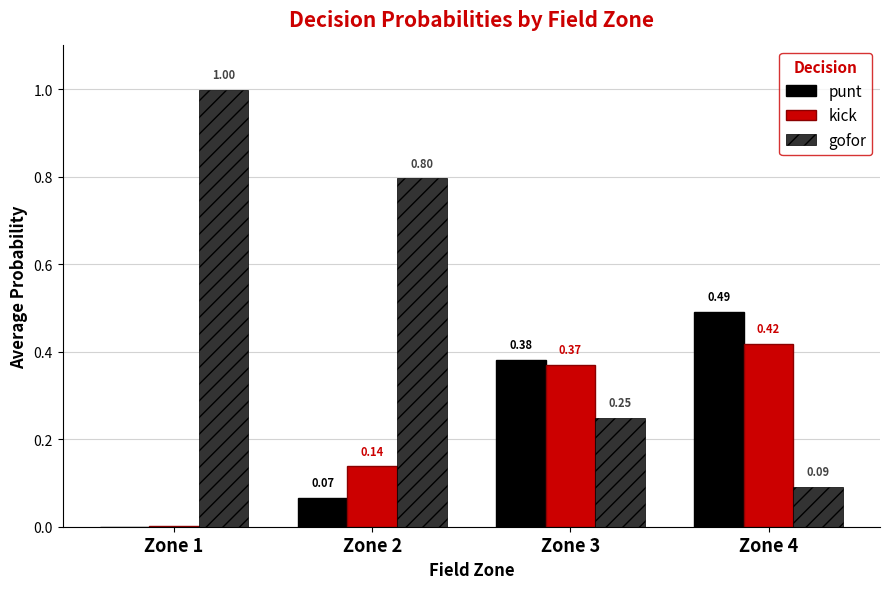

What is the total value across all series at Zone 3?

1.0